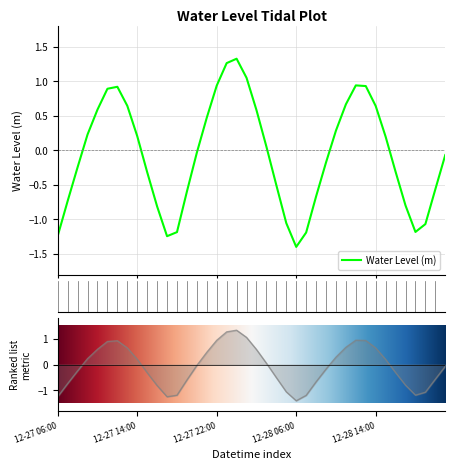

Between 2022-12-28 19:00 and 2022-12-28 10:00, which is larger?

2022-12-28 10:00